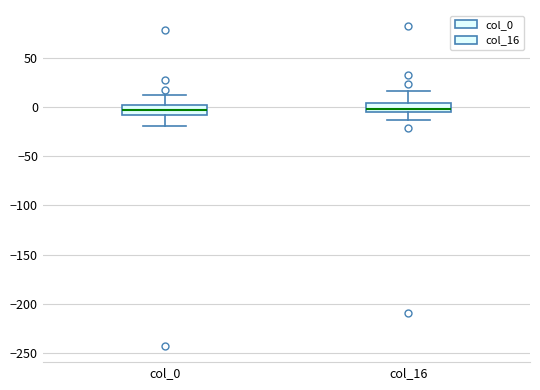

Reading left to right, transcribe this box plot: for each box, give where its median line is, the range the box spans, and where its two whiskers end, as read against the y-axis. The values are not printed on the chart, so give them approximately, as read against the axis.

col_0: median -5, box -10 to 0, whiskers -20 to 10
col_16: median 0, box -5 to 5, whiskers -15 to 15